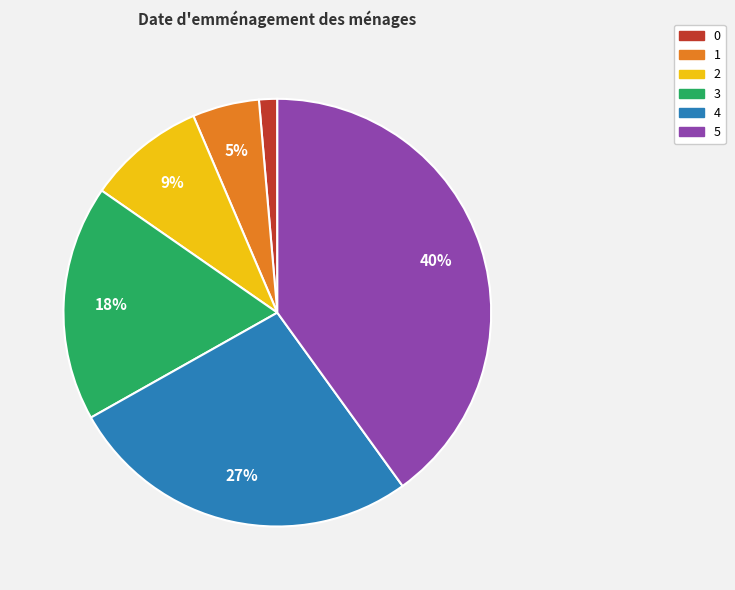

Does any single category account for the majority?

No